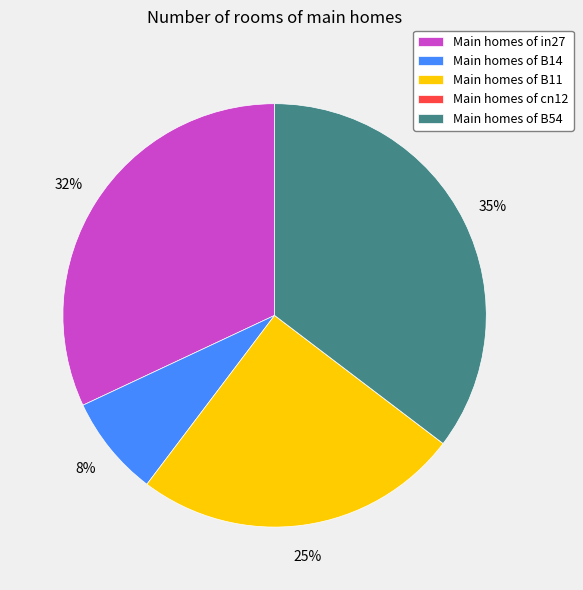

Does any single category account for the majority?

No